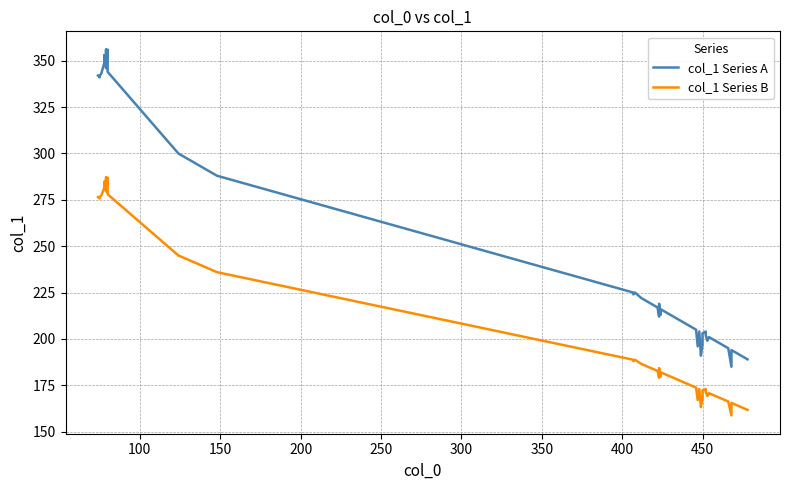

What is the label of the 19th point from the right?

423